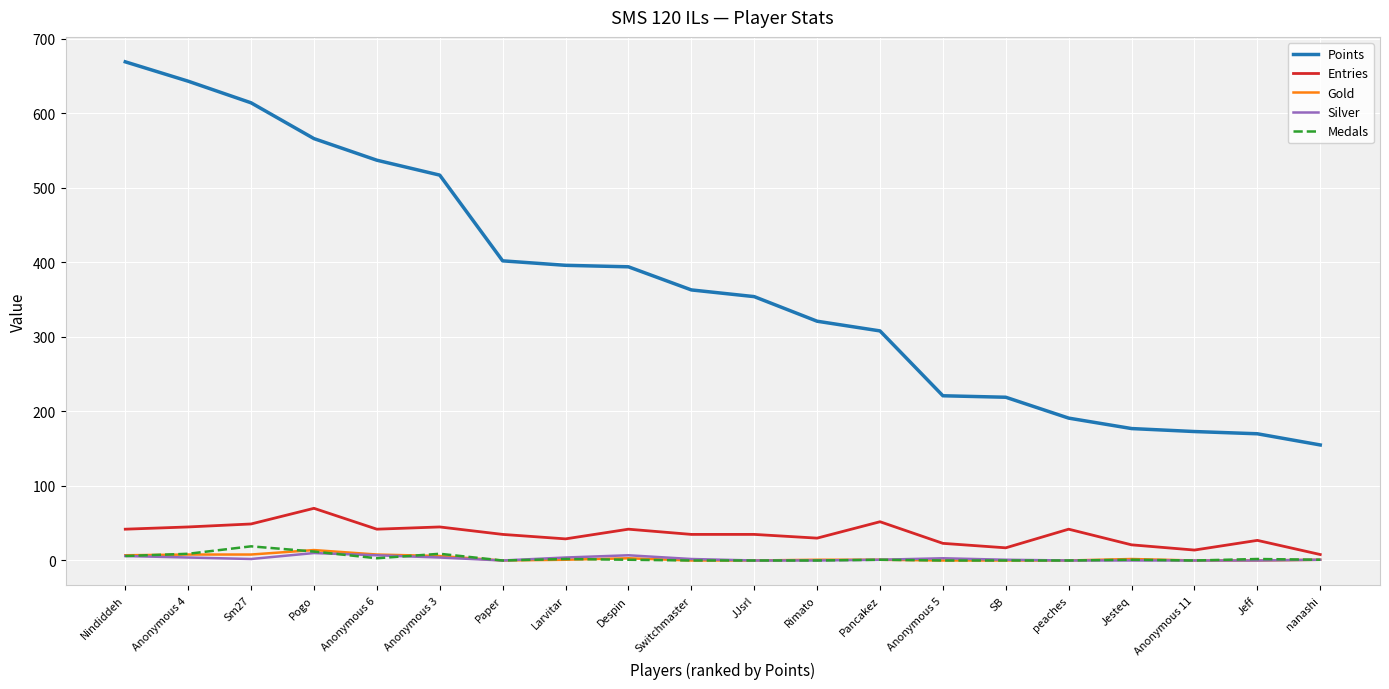

Read the Entries value at Anonymous 4.

45